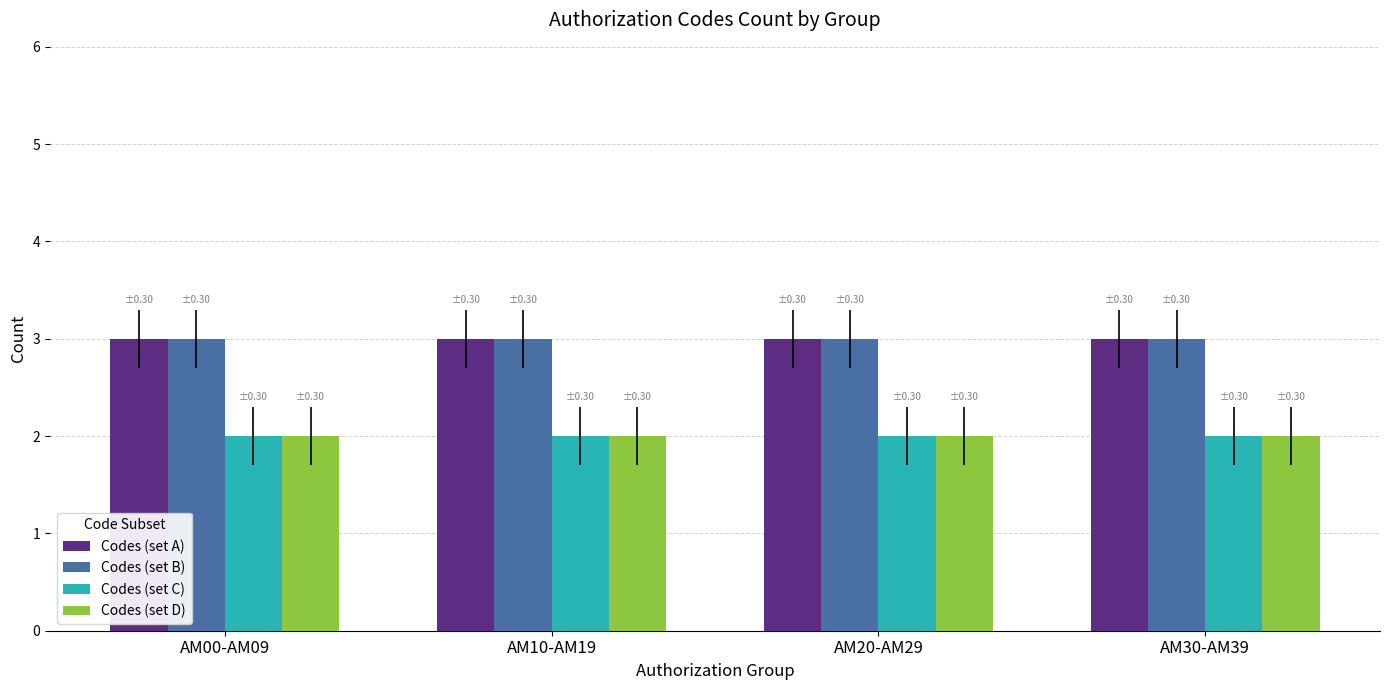

What is the label of the 1st bar from the left?

AM00-AM09